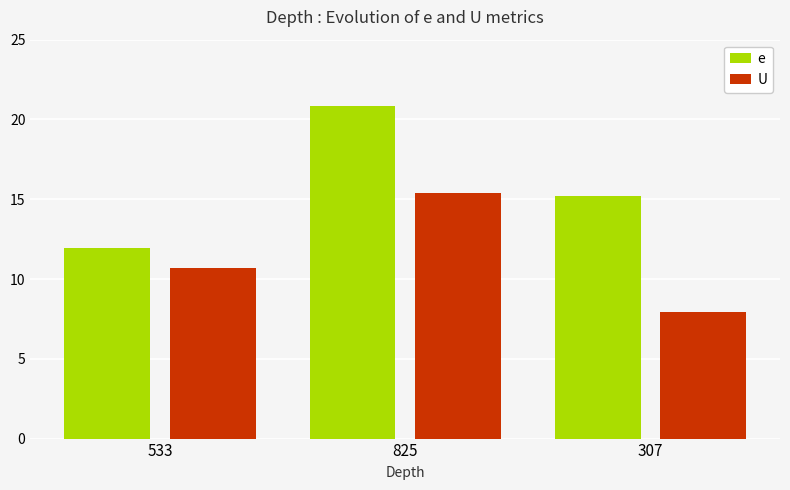

The value of e at 533 is 11.9. True or false?

True